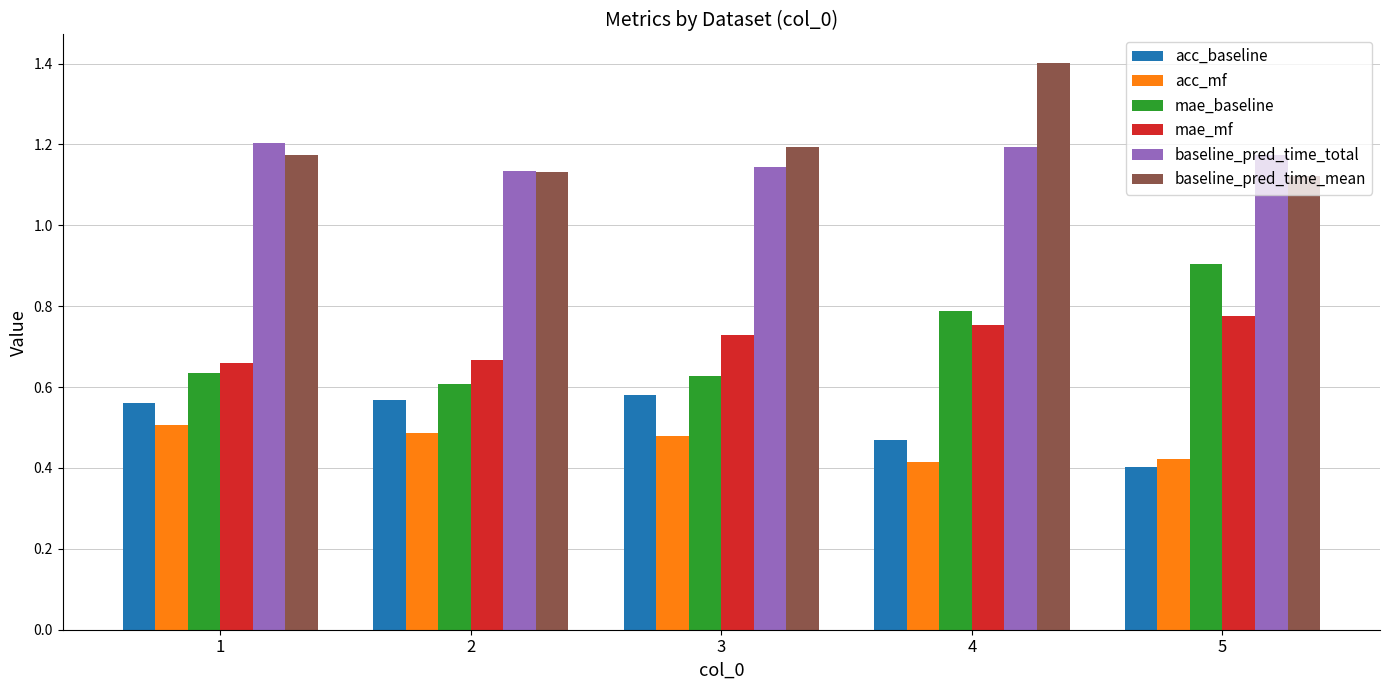

Count the baseline_pred_time_total values in the range 1 to 2.

5